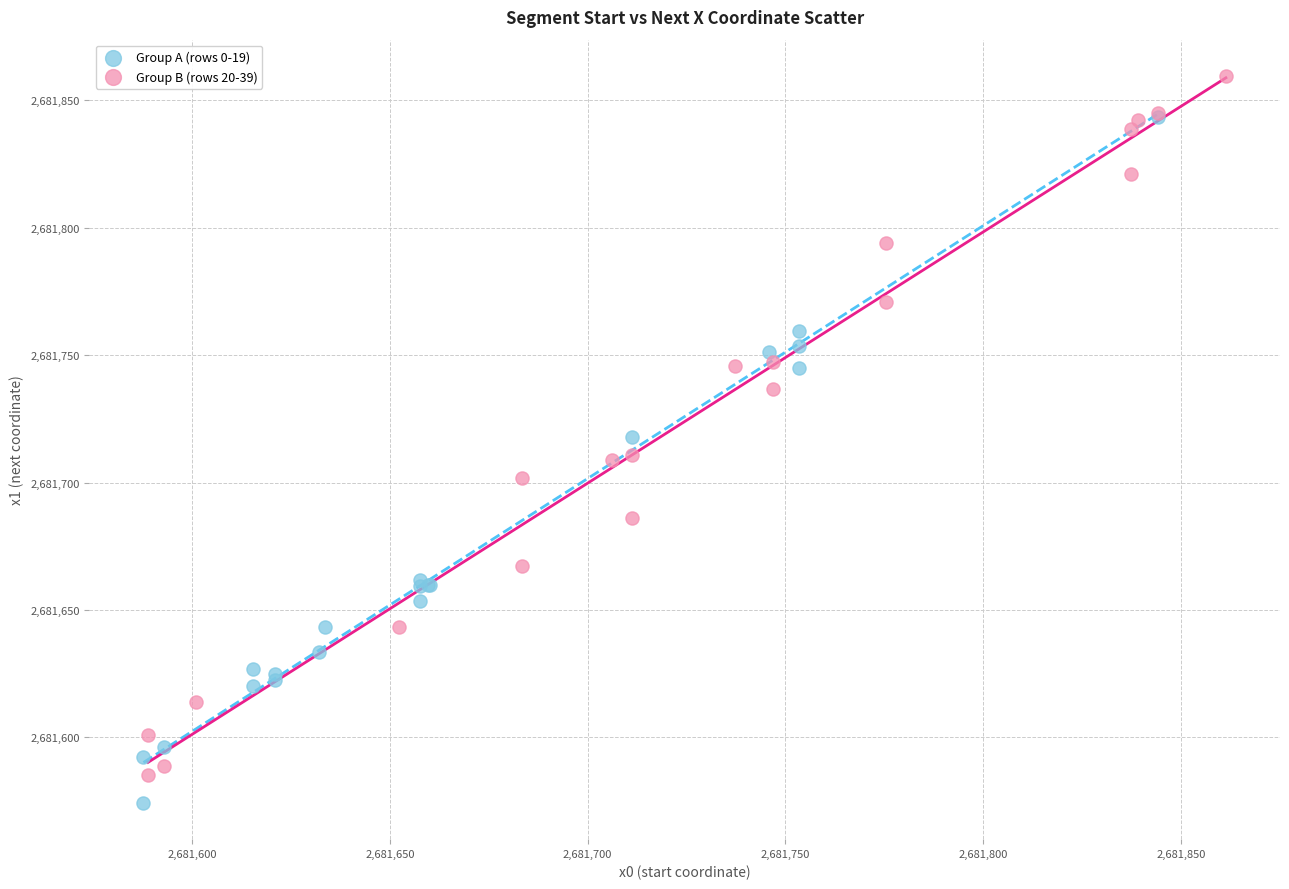

Which series reaches the maximum Y coordinate?

Group B (rows 20-39)